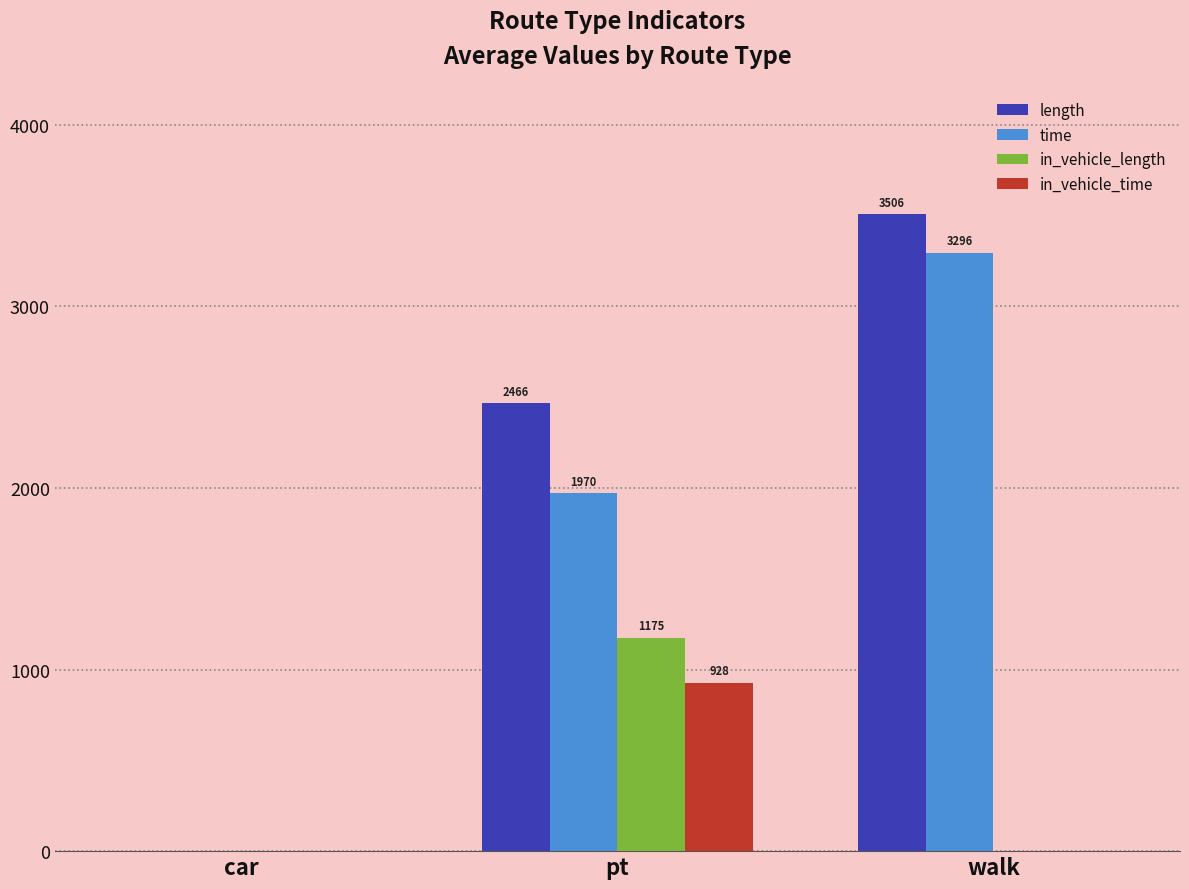

Does the chart contain stacked bars?

No